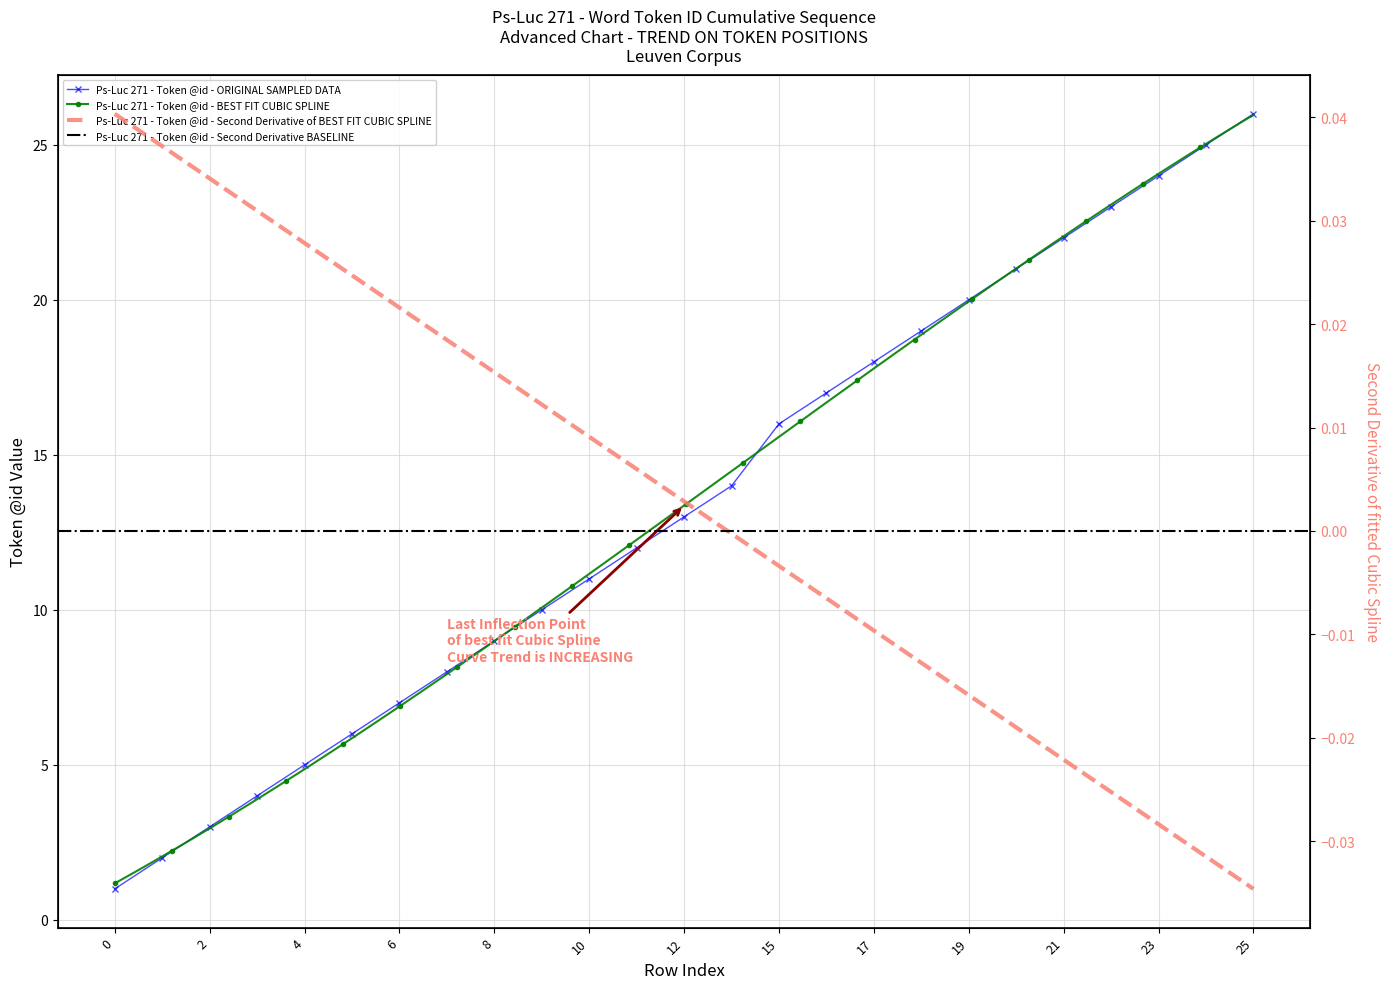

What is the ratio of the value at 21 to the value at 17?

1.2